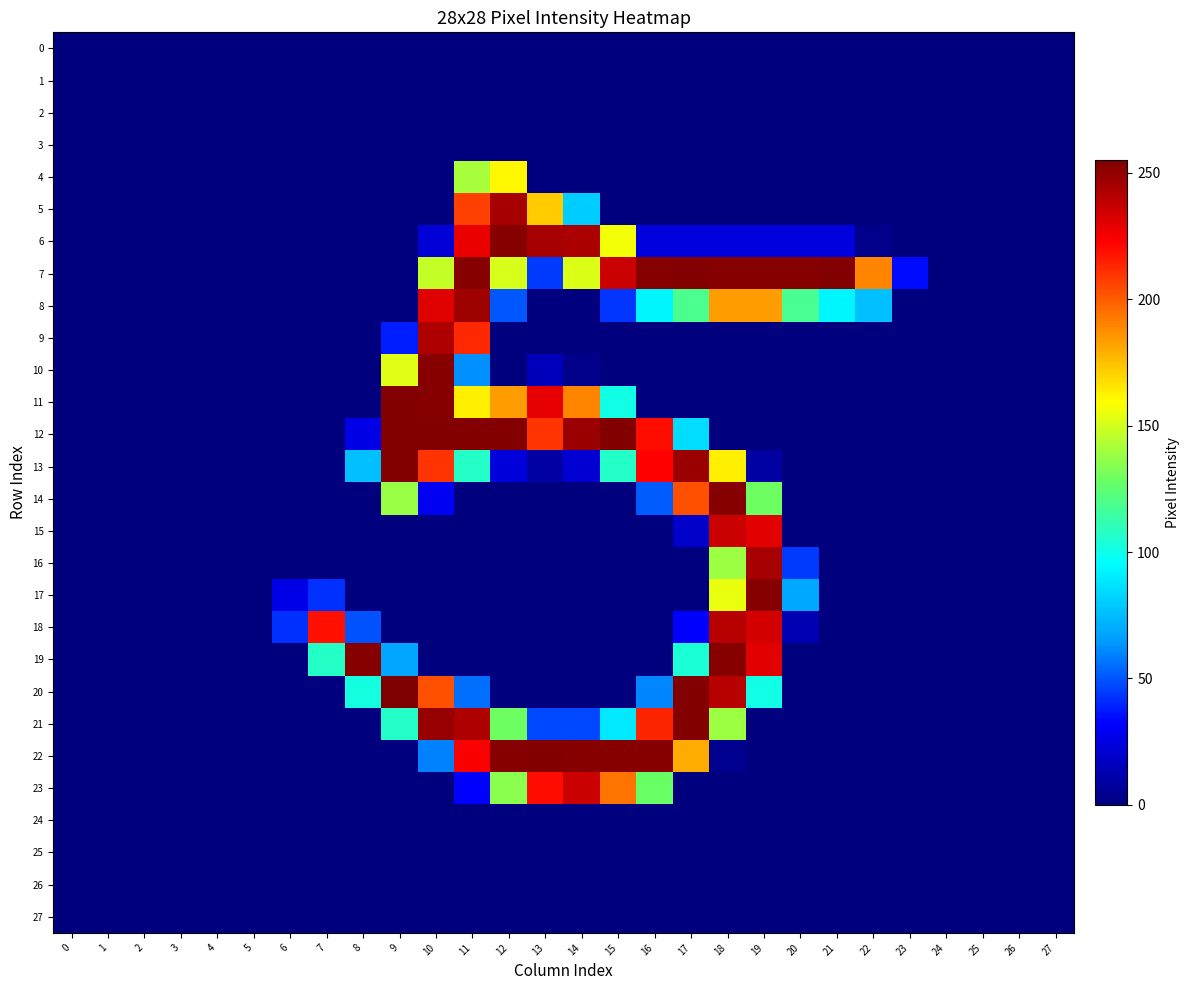

List the series in order of their peak value, lowest first.

0, 1, 2, 3, 24, 25, 26, 27, 4, 15, 23, 18, 9, 5, 16, 8, 6, 10, 14, 17, 19, 7, 11, 12, 13, 21, 22, 20